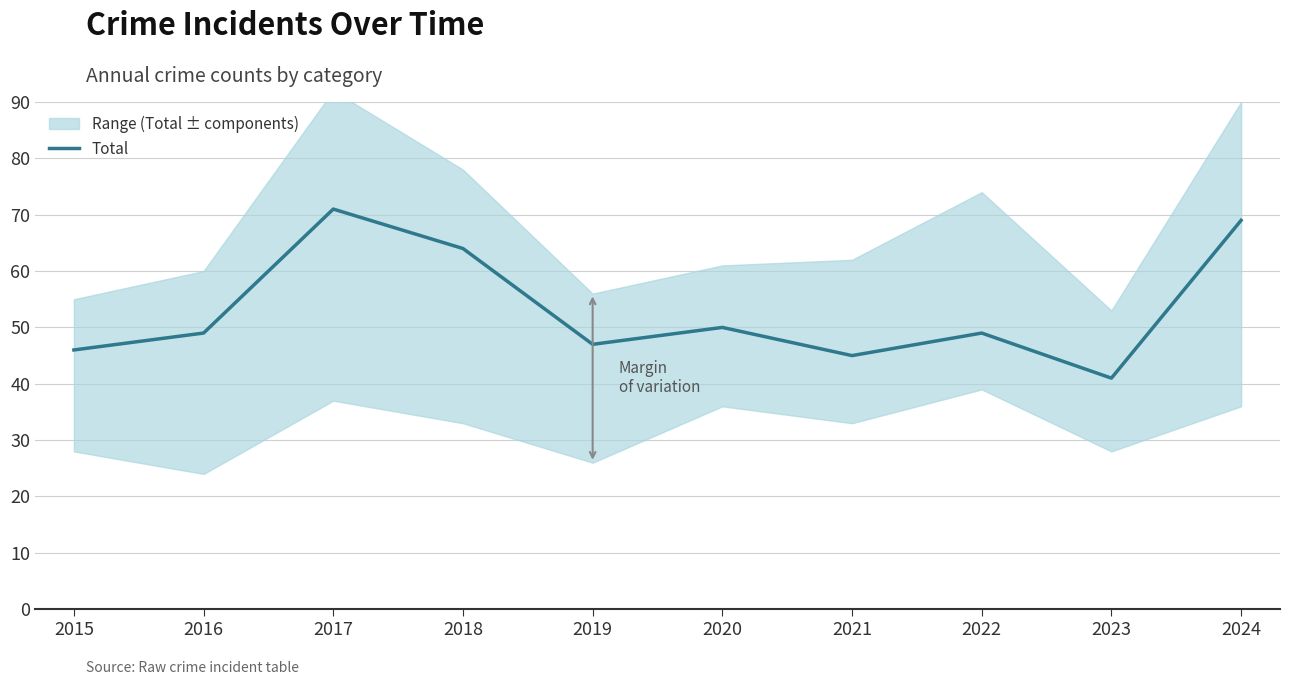

How many values are below 49?

4